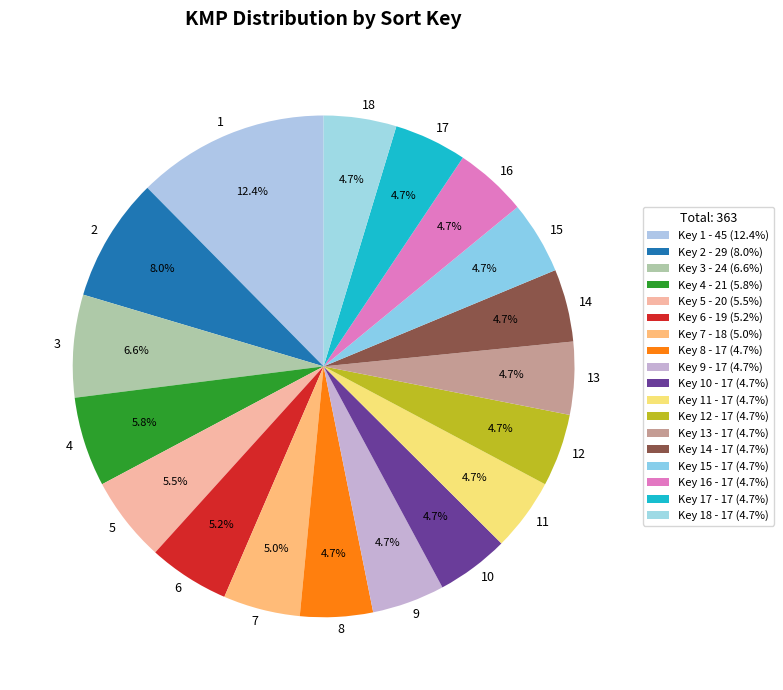

To the nearest percent, what is the average slice percentage?

6%